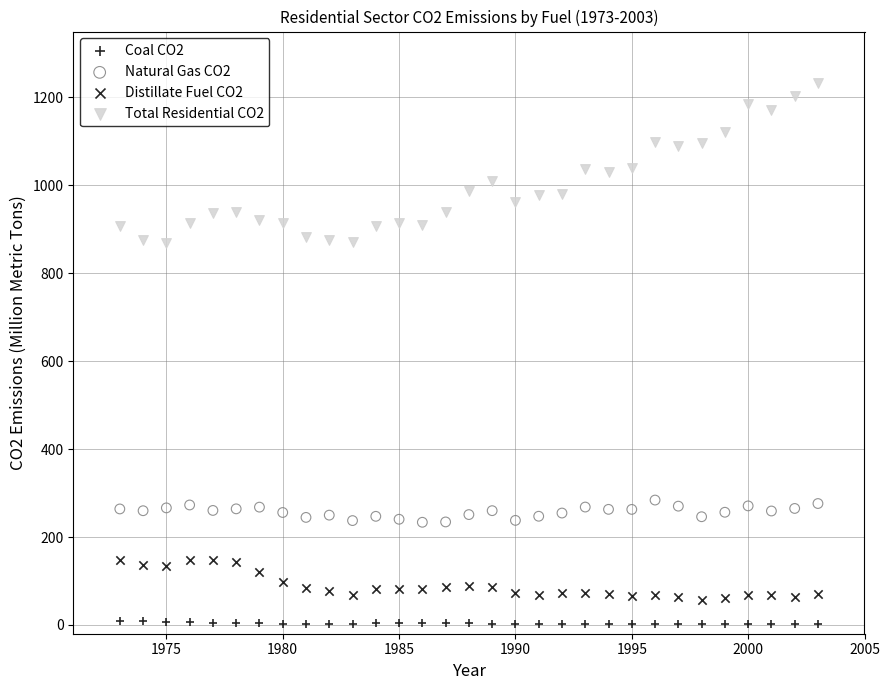

What are all the series names shown in the legend?

Coal CO2, Natural Gas CO2, Distillate Fuel CO2, Total Residential CO2